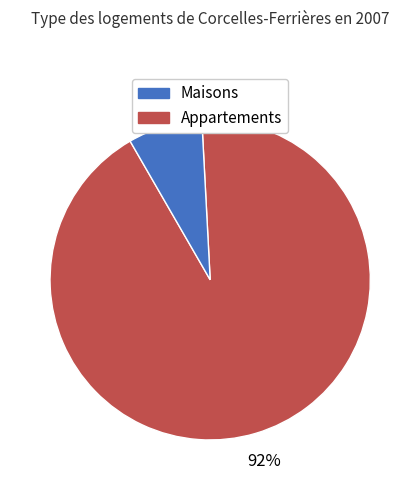

To the nearest percent, what is the average slice percentage?

50%